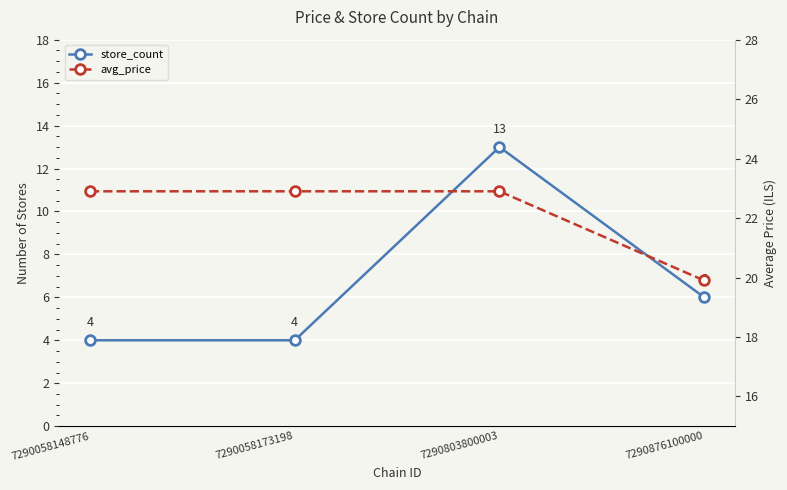

At which category does store_count reach its first local peak?

7290803800003